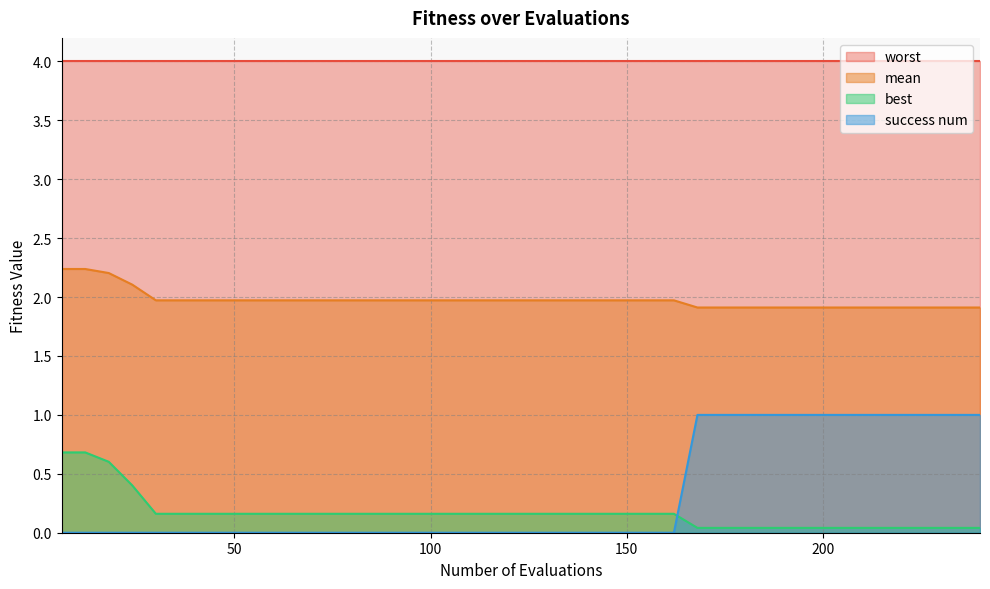

True or false: worst and mean intersect in this chart.

False